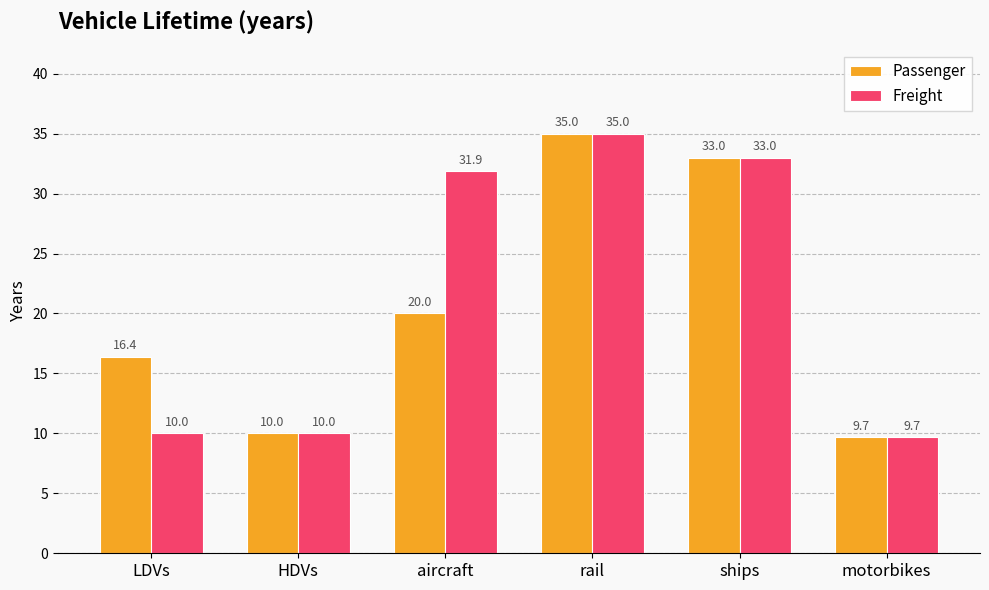

What is the difference between the second highest and second lowest values in the Passenger series?

23.0